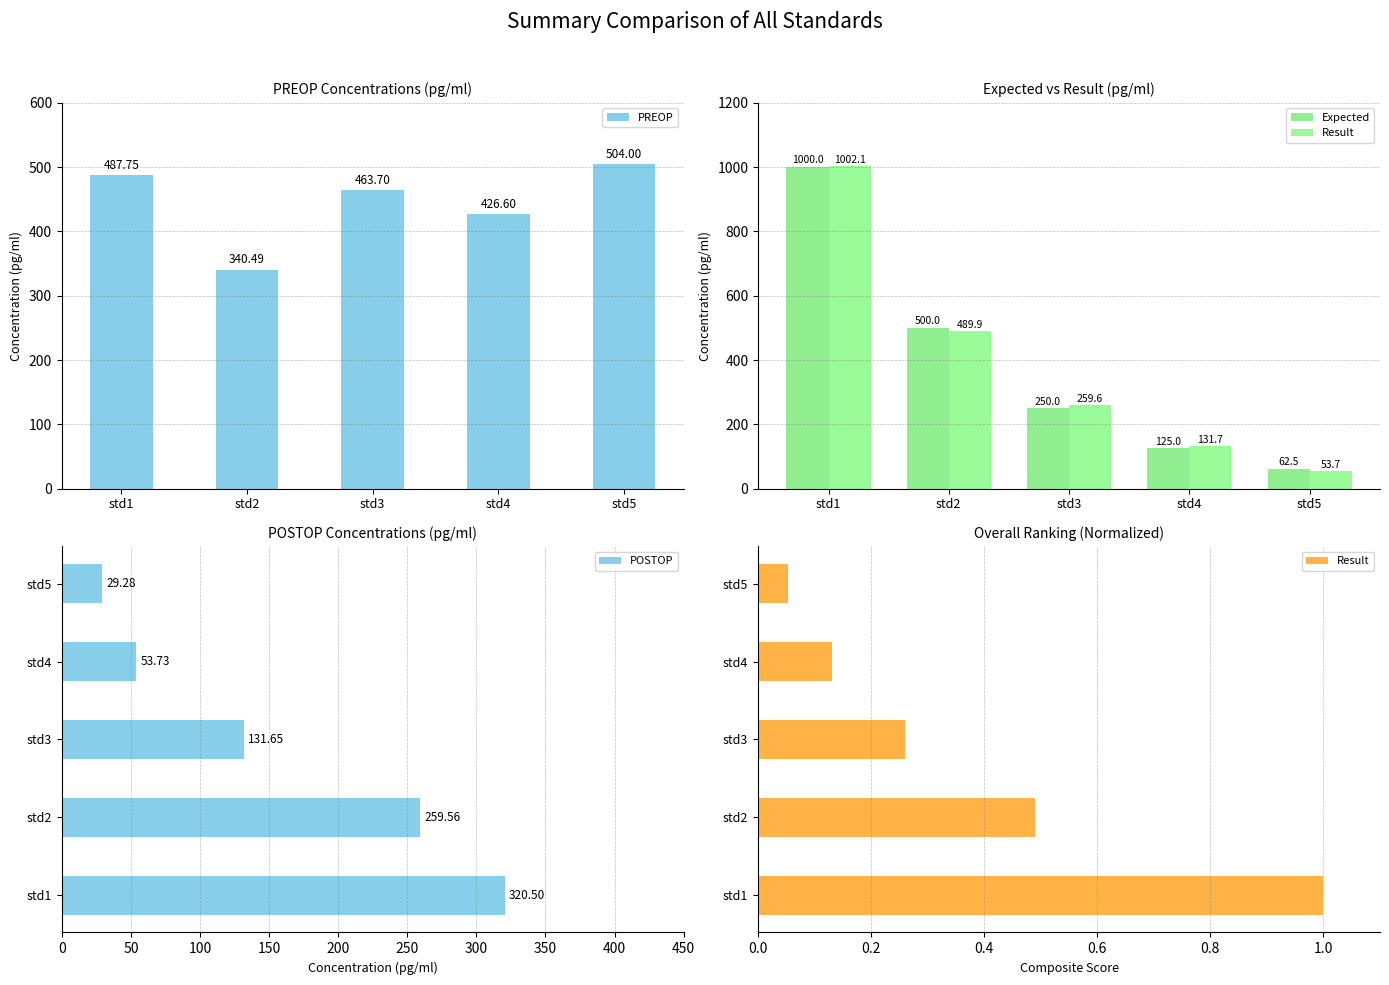

True or false: PREOP has a value of 819.3 at std5.

False